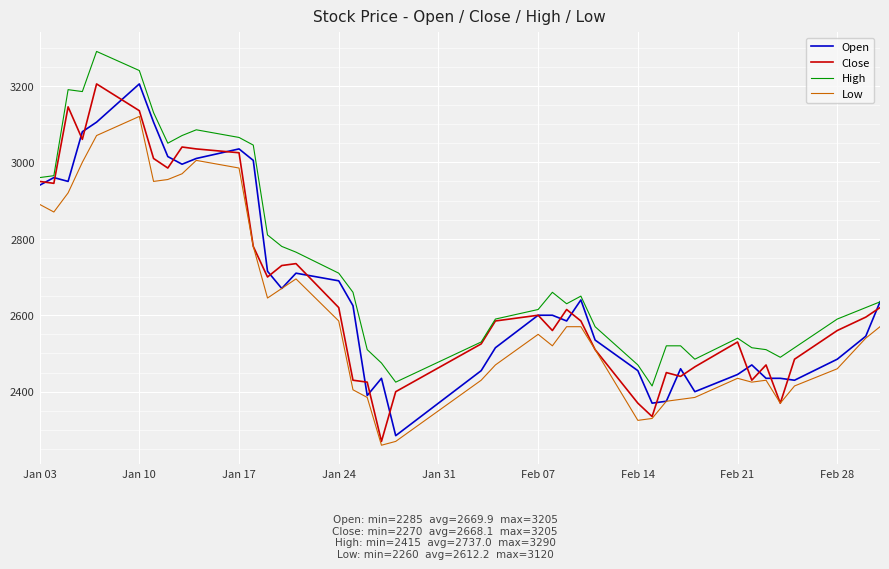

Which series has the largest range (max minus min)?

Close